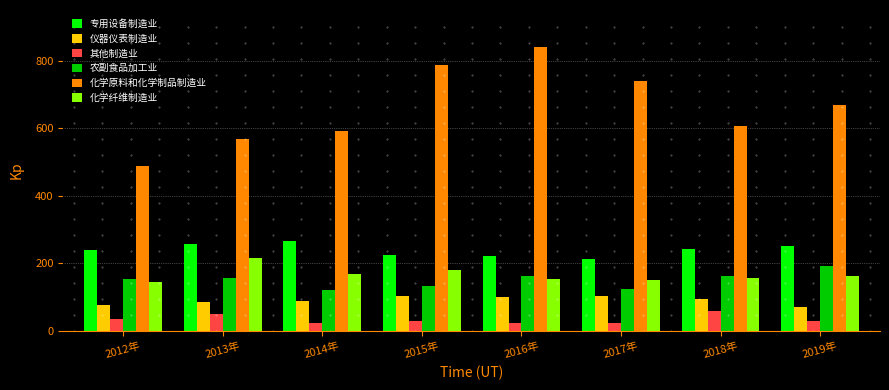

What is the spread (max minus min) of values at 2013年?

518.8